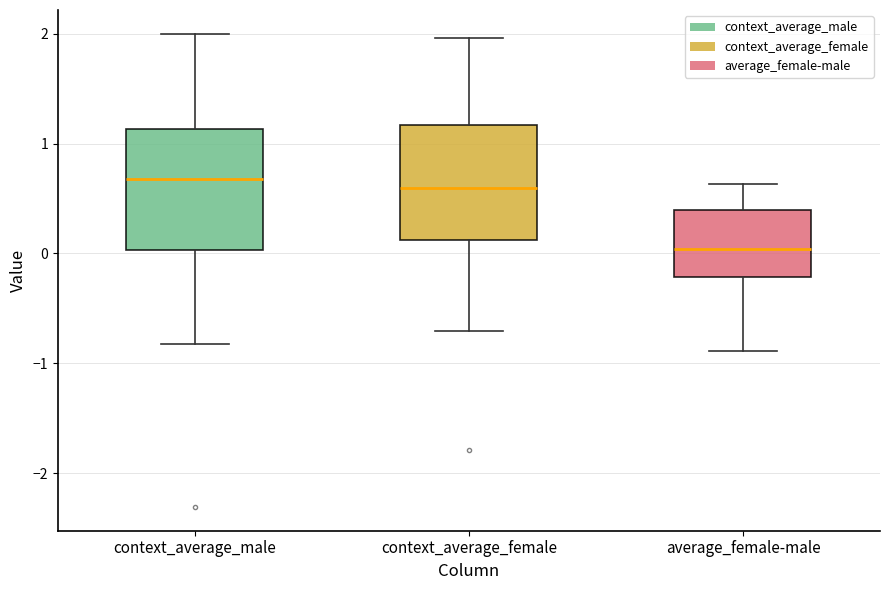

Reading left to right, read every box against the y-axis: the position of its median line, the range the box covers, and the ends of its whiskers. The values are not printed on the chart, so give them approximately, as read against the axis.

context_average_male: median 0.7, box 0.0 to 1.1, whiskers -0.8 to 2.0
context_average_female: median 0.6, box 0.1 to 1.2, whiskers -0.7 to 2.0
average_female-male: median 0.0, box -0.2 to 0.4, whiskers -0.9 to 0.6